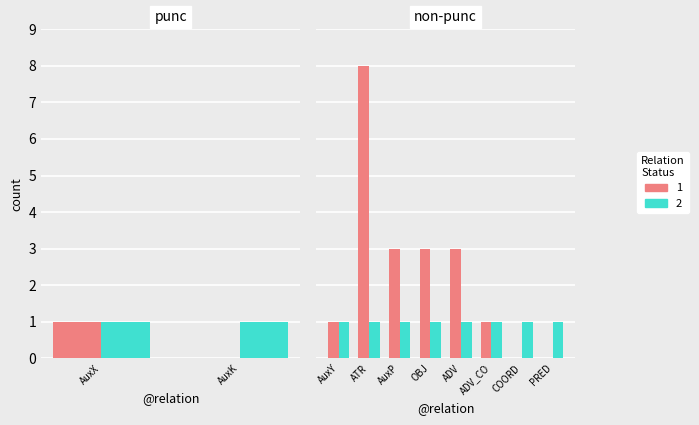

Where does the data first go above 2?

ATR